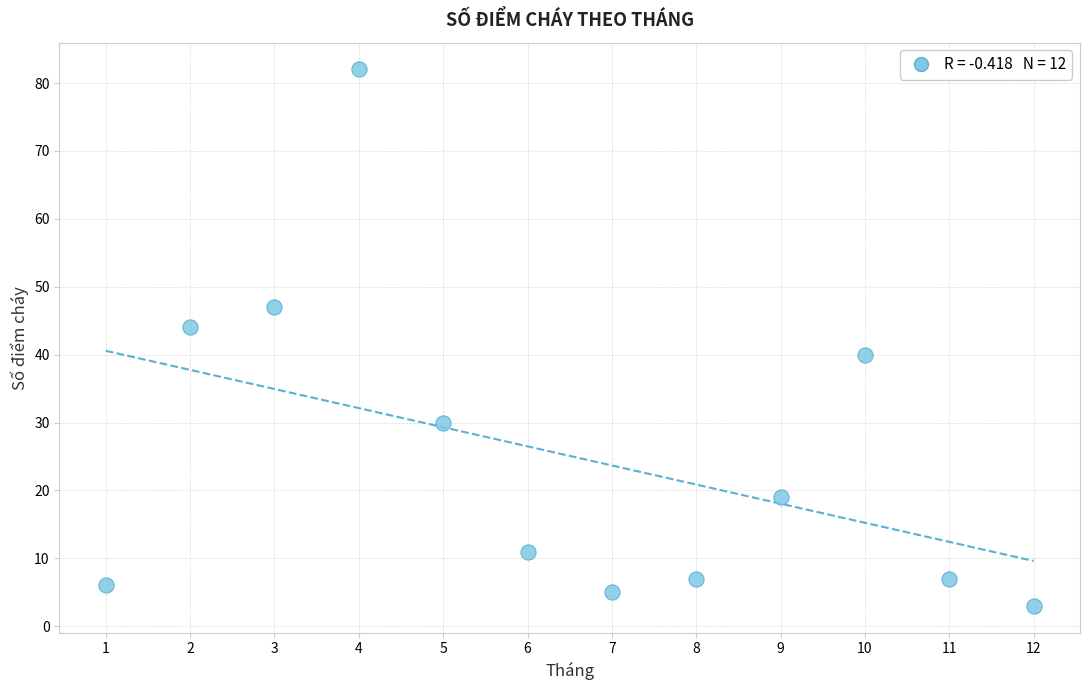

What is the range of Y values (max minus min)?

79